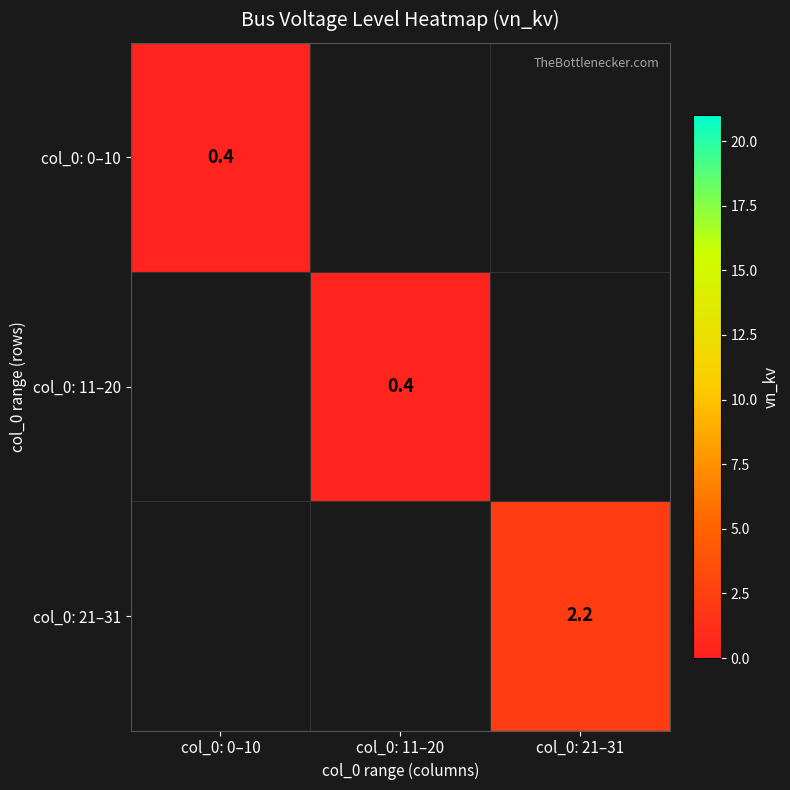

The col_0: 21–31 series shows 2.2 at col_0: 21–31. True or false?

True